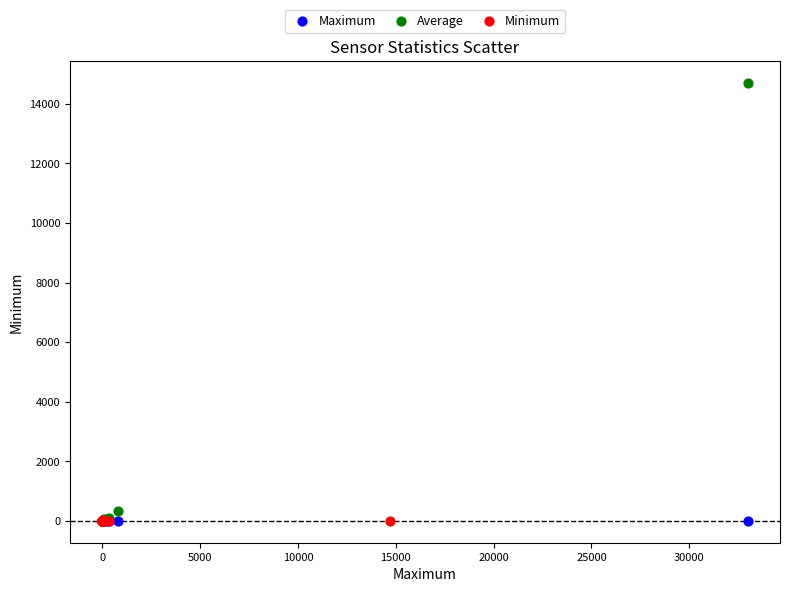

Which series reaches the maximum Y coordinate?

Average